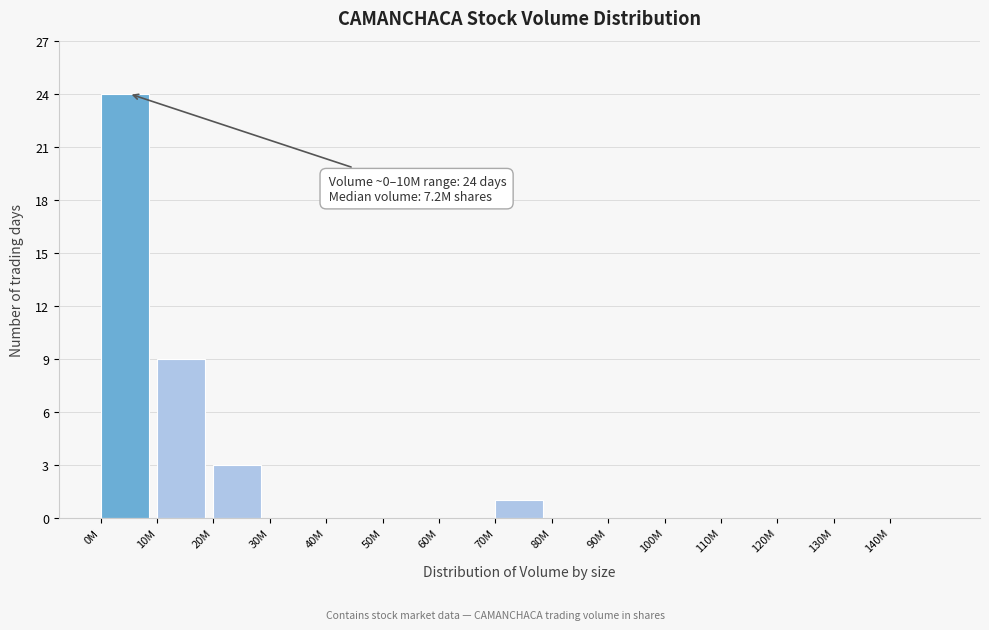

Reading left to right, extract all data points from this chart.

0M=24	10M=9	20M=3	30M=0	40M=0	50M=0	60M=0	70M=1	80M=0	90M=0	100M=0	110M=0	120M=0	130M=0	140M=0